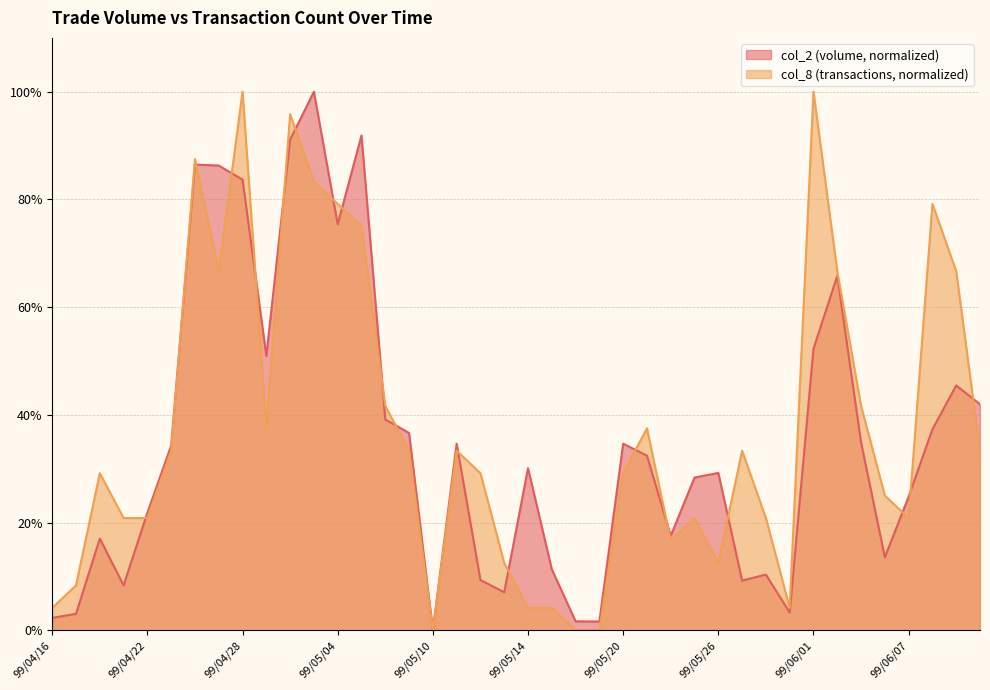

What is the difference between the col_2 values at 99/05/05 and 99/06/09?

46.4